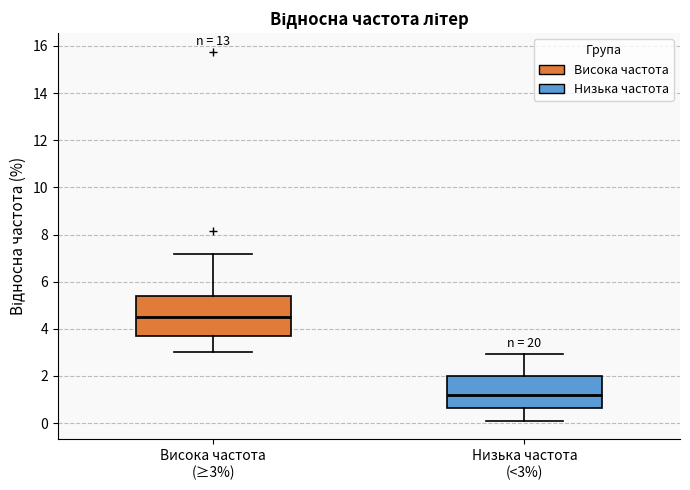

Where does the upper whisker of the box for Висока частота (≥3%) end on the y-axis? The values are not printed on the chart, so give them approximately, as read against the axis.

7.2